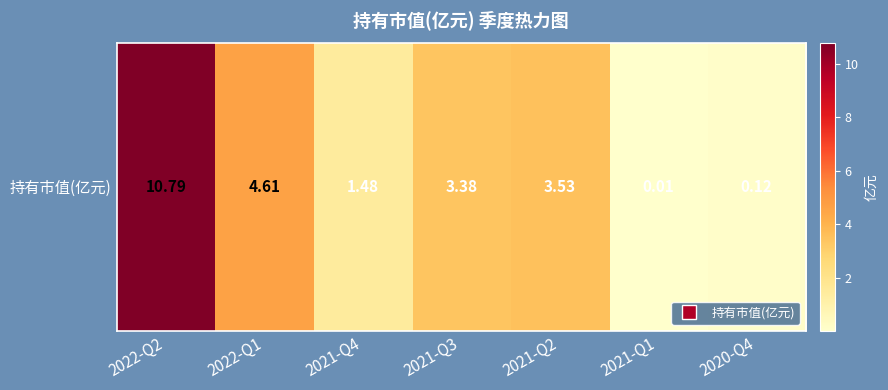

List the labels in order of value, smallest first.

2021-Q1, 2020-Q4, 2021-Q4, 2021-Q3, 2021-Q2, 2022-Q1, 2022-Q2